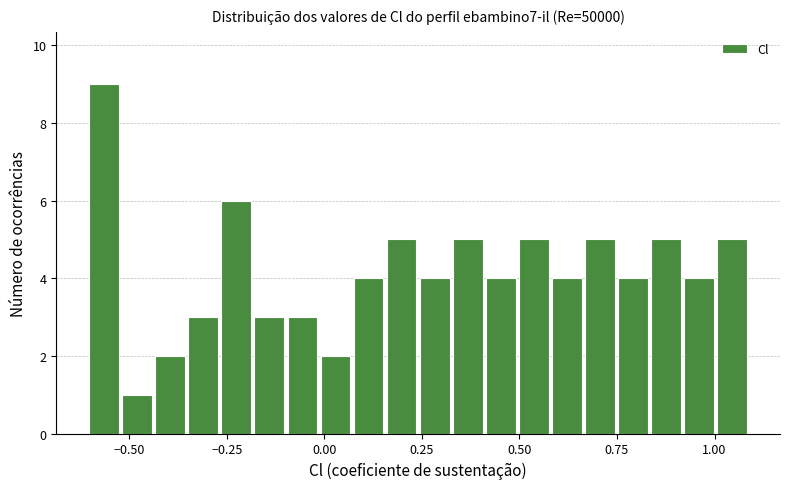

Around what value on the x-axis is the tallest bar? Give the approximate position of its centre, as read against the axis.

-0.55